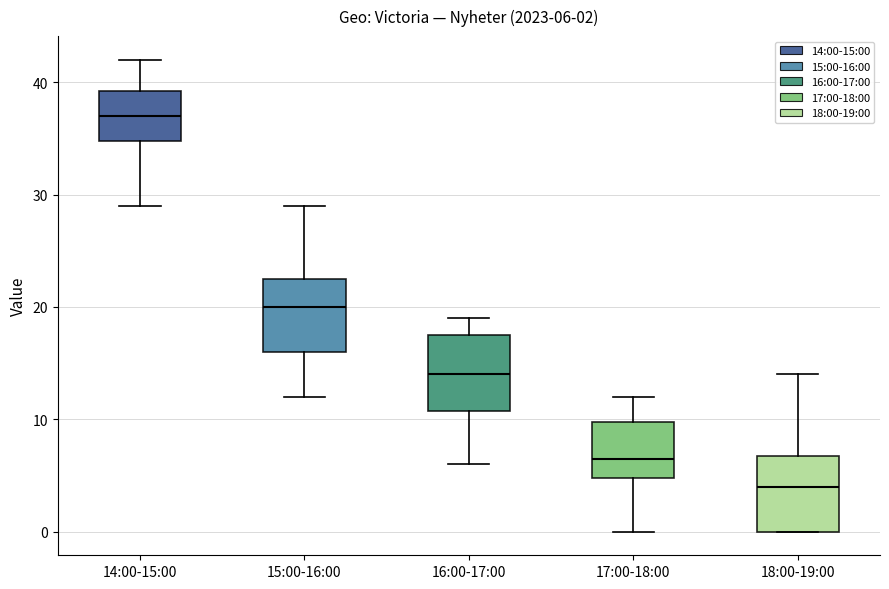

Which box has the lowest median line?

18:00-19:00